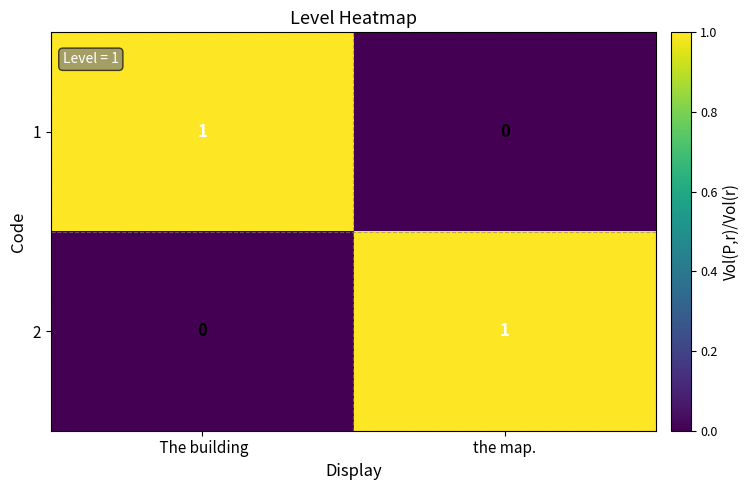

At the map., list the series in order from largest to smallest.

2, 1